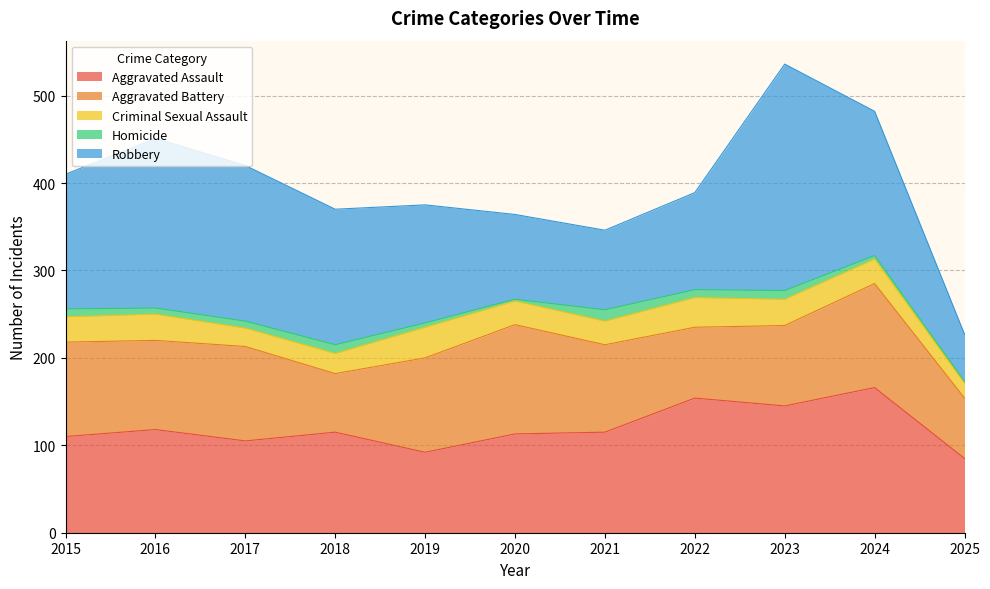

True or false: Robbery and Aggravated Assault intersect in this chart.

True